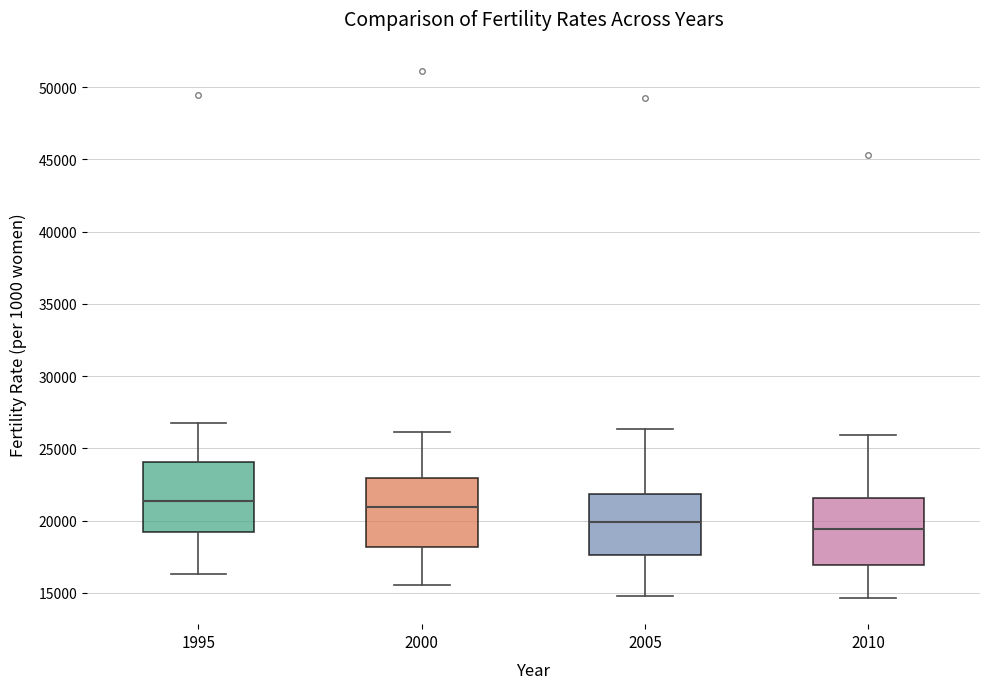

Reading left to right, read every box against the y-axis: the position of its median line, the range the box covers, and the ends of its whiskers. The values are not printed on the chart, so give them approximately, as read against the axis.

1995: median 21500, box 19000 to 24000, whiskers 16500 to 26500
2000: median 21000, box 18000 to 23000, whiskers 15500 to 26000
2005: median 20000, box 17500 to 22000, whiskers 15000 to 26500
2010: median 19500, box 17000 to 21500, whiskers 14500 to 26000